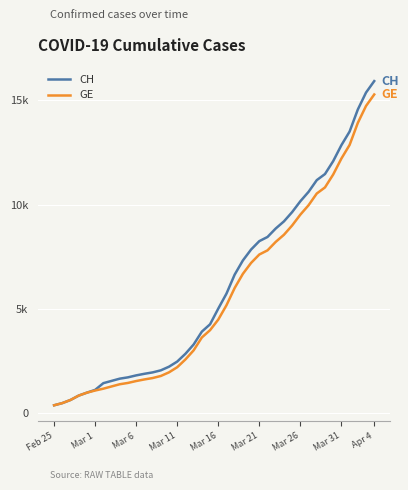

What is the average value of the GE series?

5641